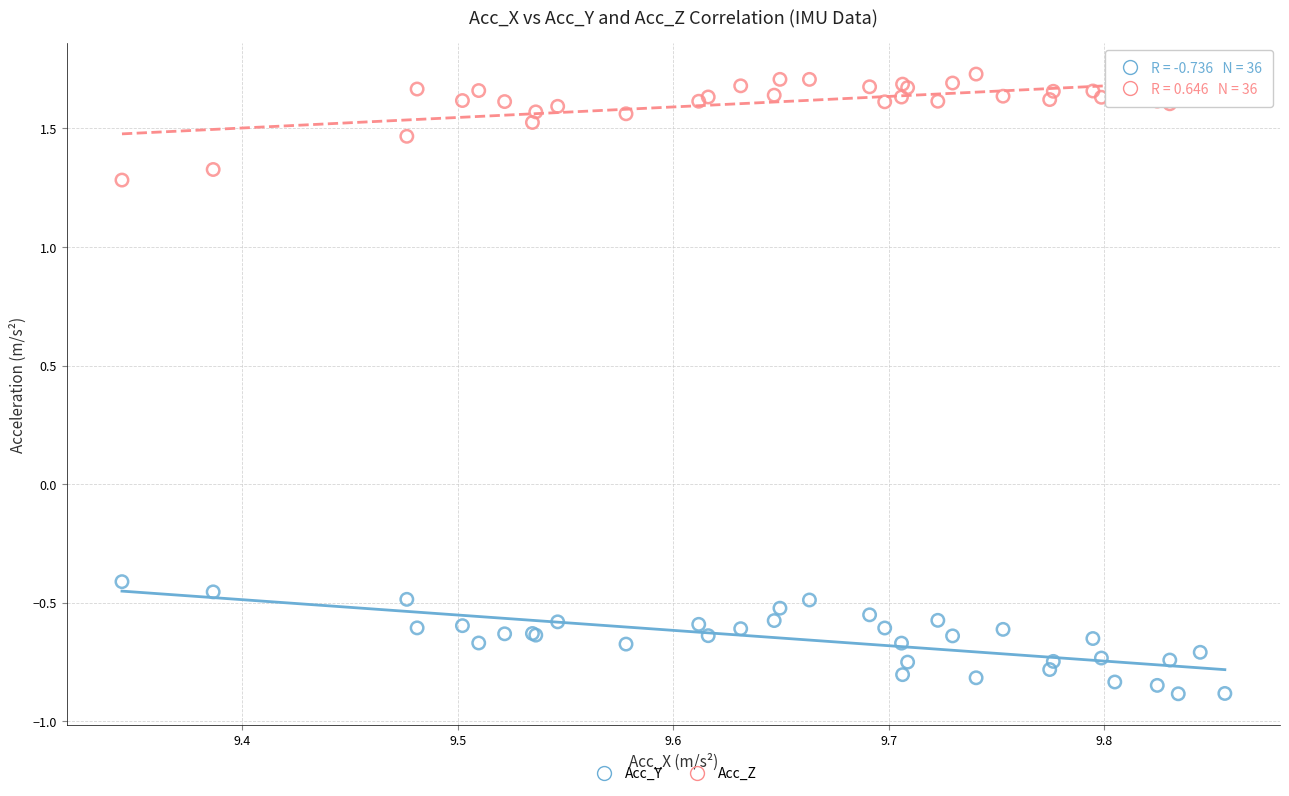

Which series contains the lowest Y value?

Acc_Y